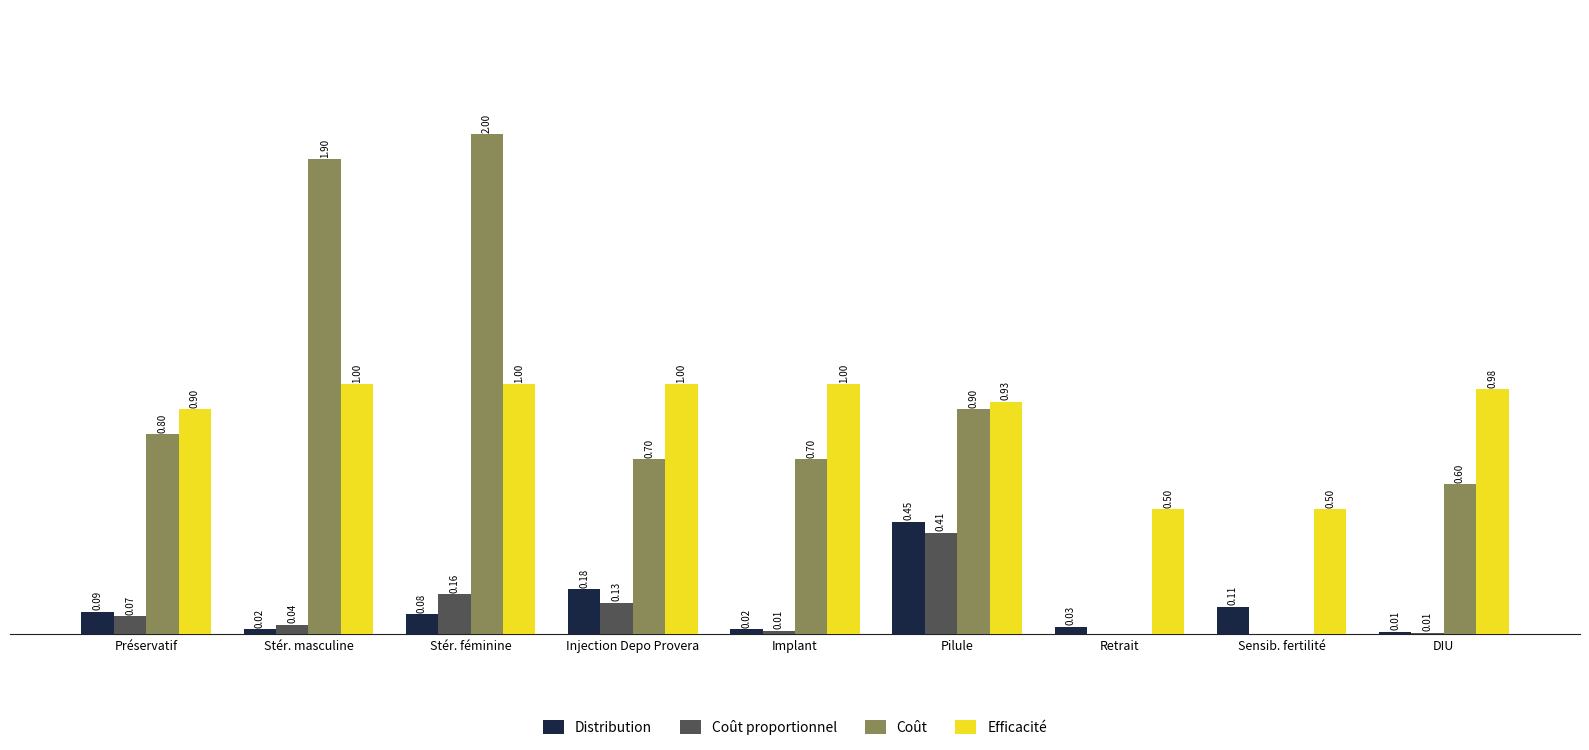

Which label corresponds to the largest value in the chart?

Stér. féminine